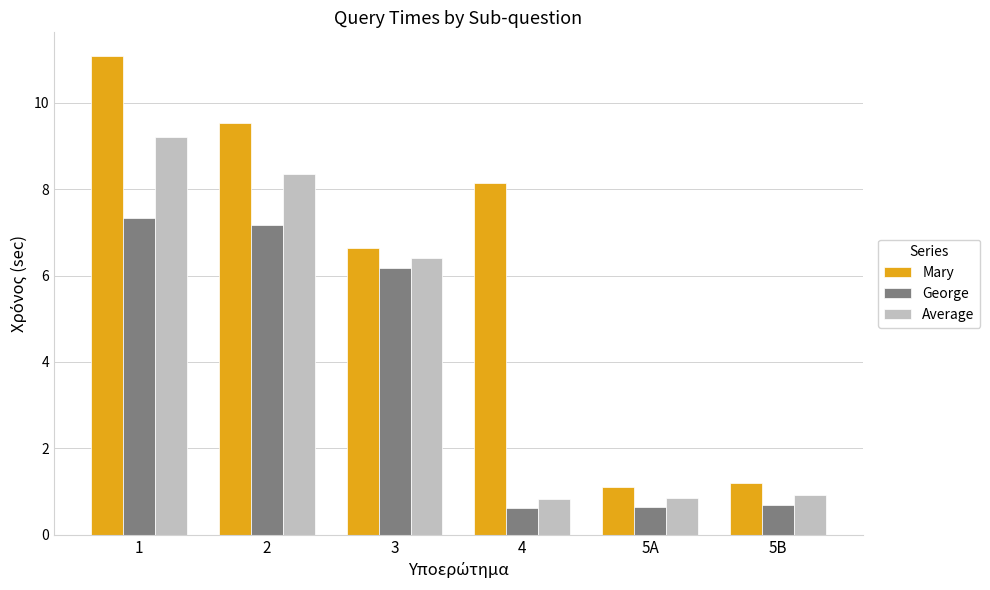

What is the label of the 5th bar from the left?

5A